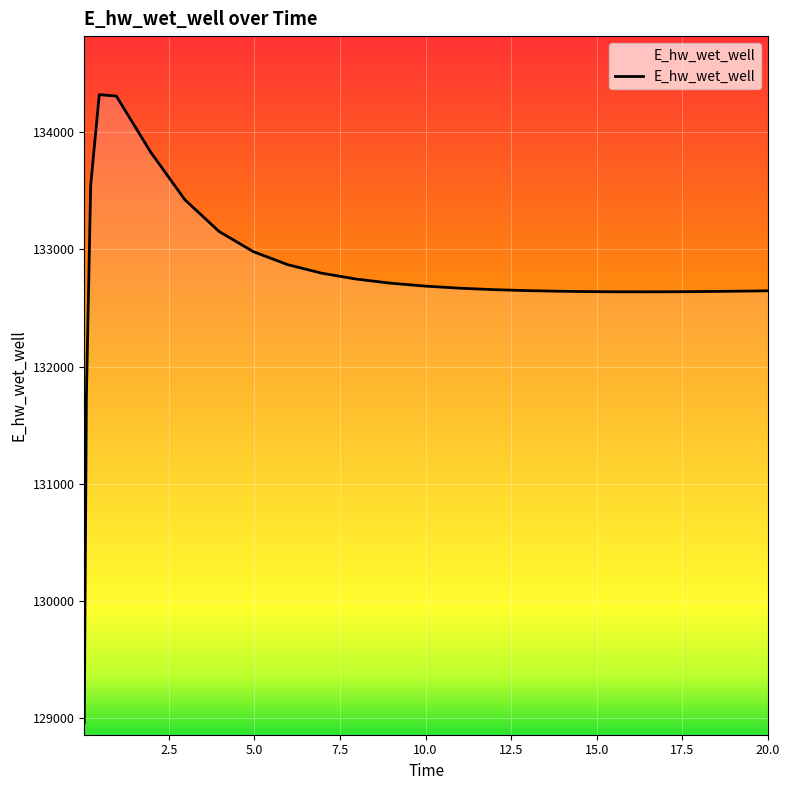

What is the maximum value shown in the chart?

134321.8